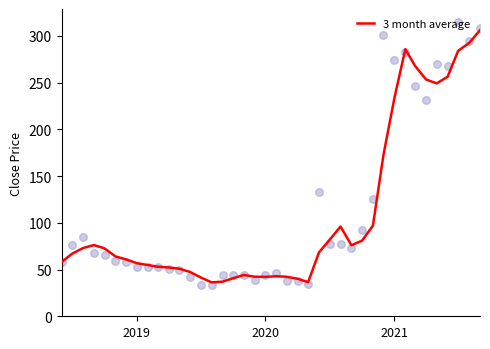

Which series has the largest Y range (max minus min)?

Close